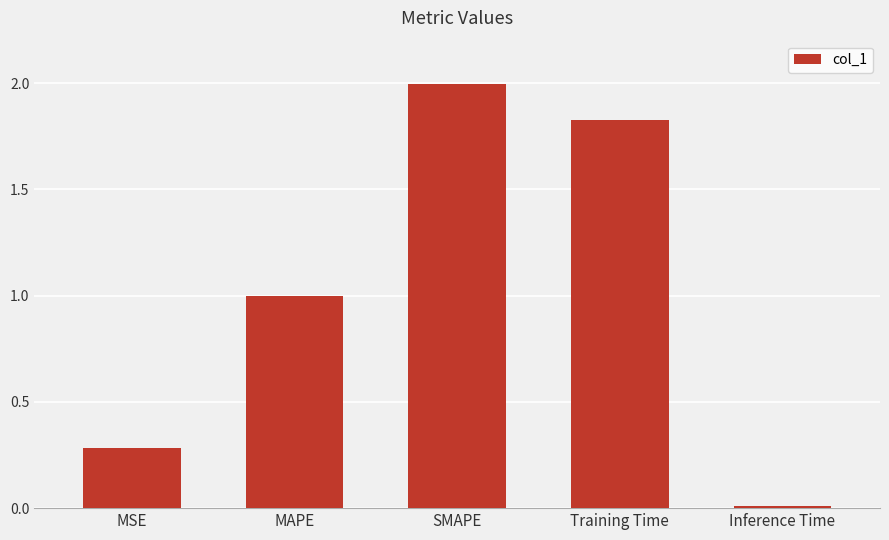

List the labels in order of value, largest first.

SMAPE, Training Time, MAPE, MSE, Inference Time